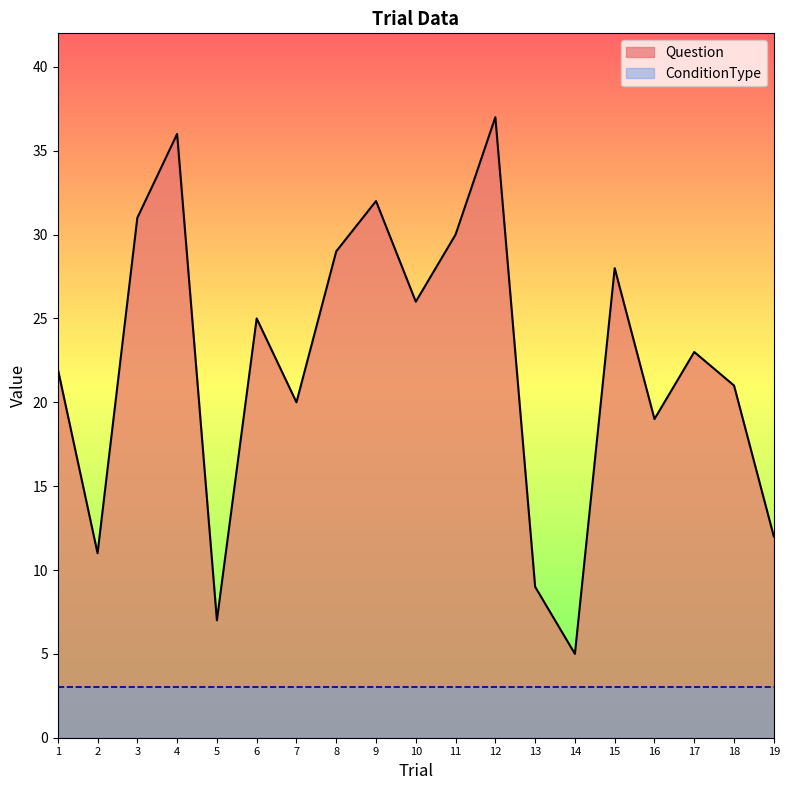

How many categories are shown in the chart?

19